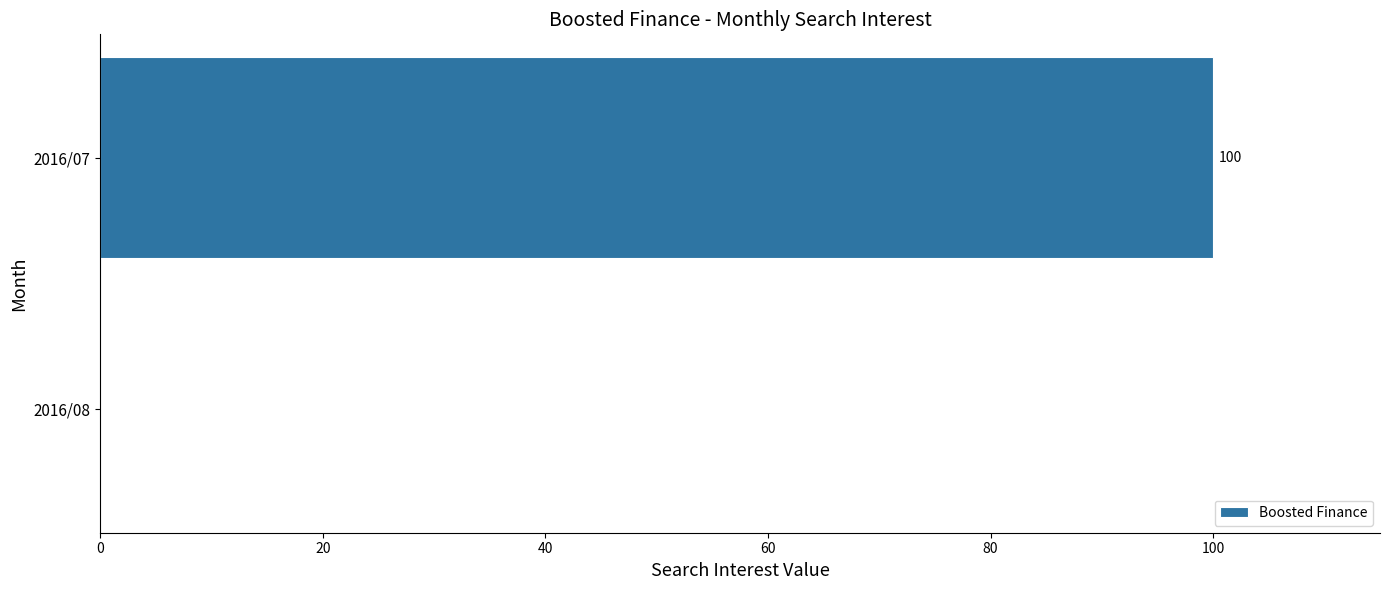

The chart shows a value of -55 at 2016/08. True or false?

False